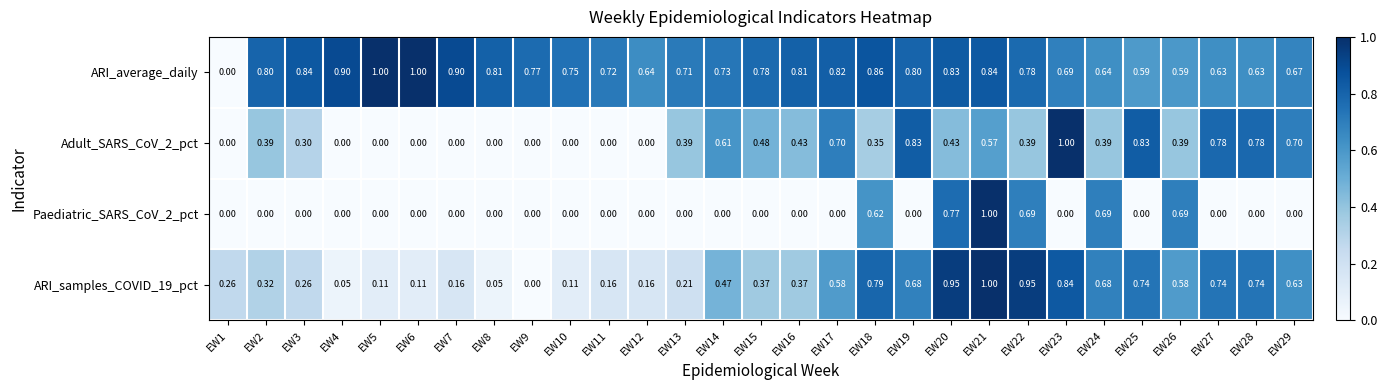

Which series changed the most between EW6 and EW9?

ARI_average_daily